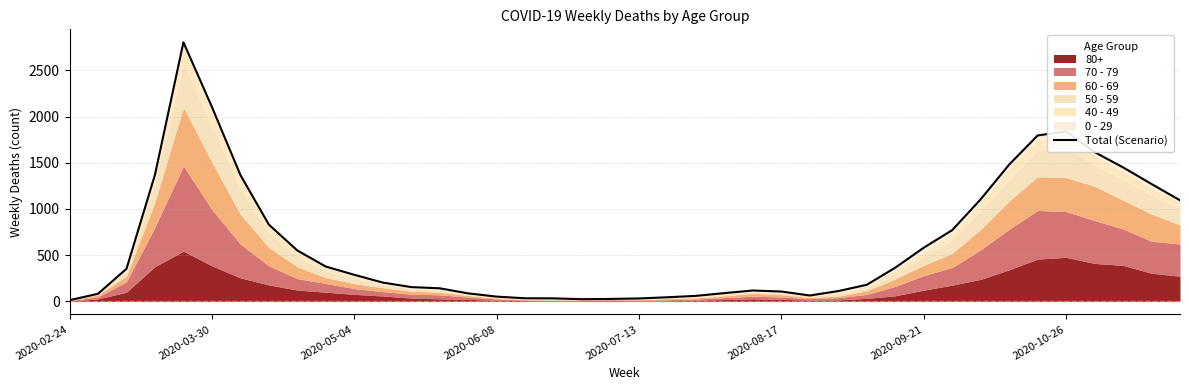

What is the minimum value shown in the chart?

13